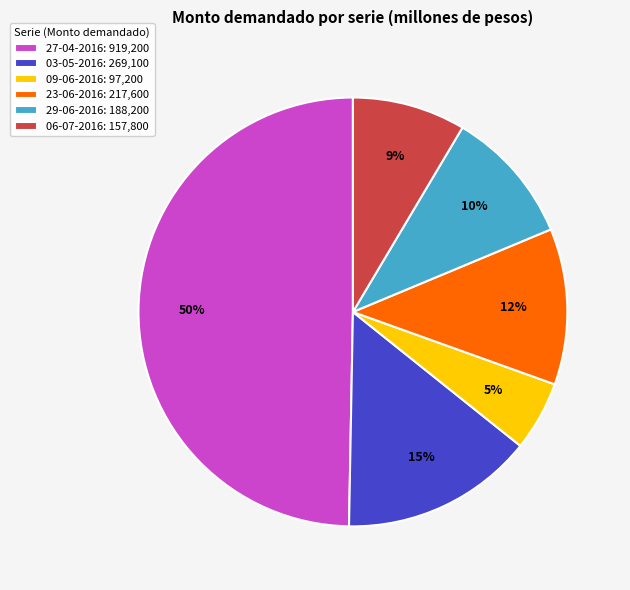

How many slices are in this pie chart?

6